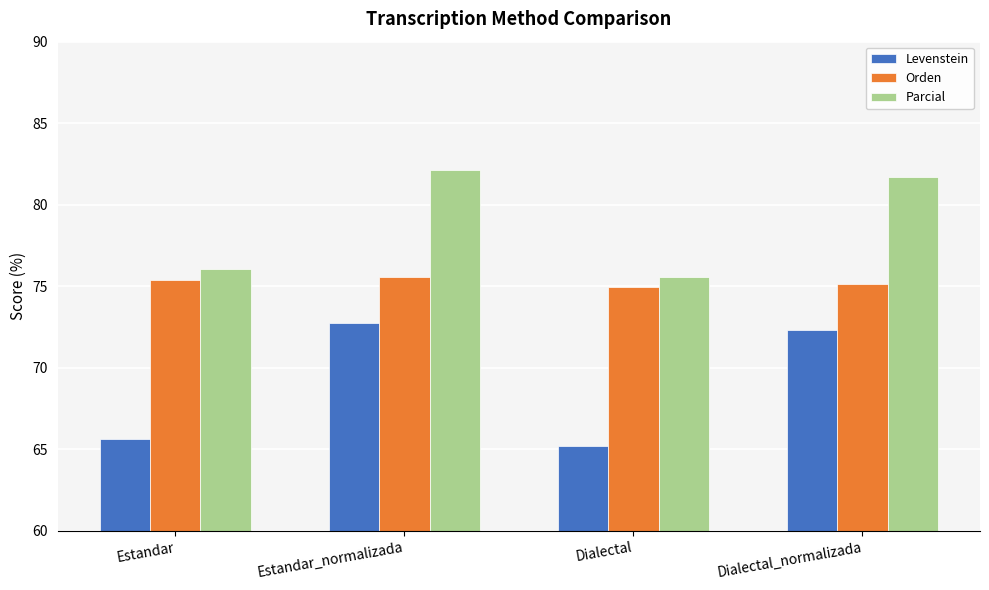

How many categories are shown in the chart?

4